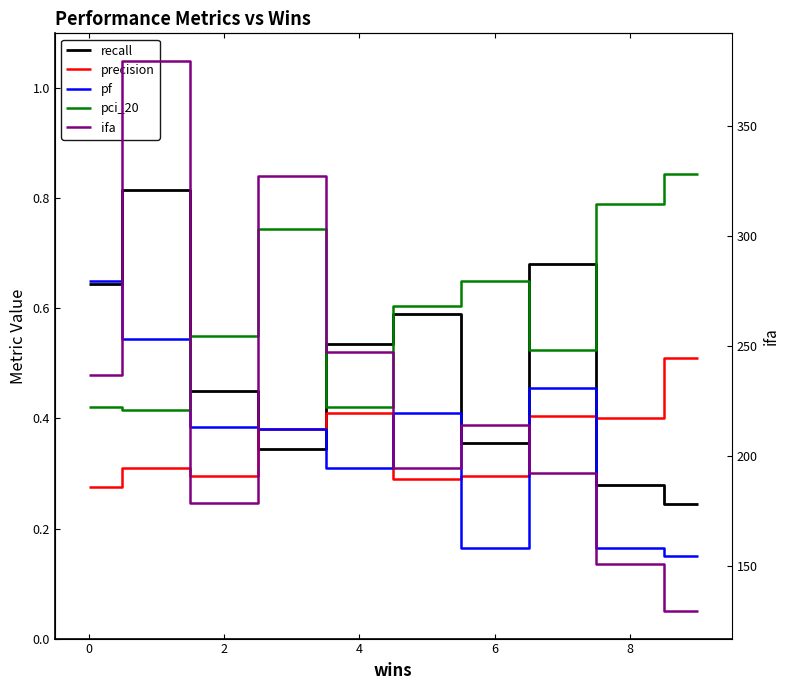

Is the value of pci_20 at 2 greater than the value of recall at 0?

No